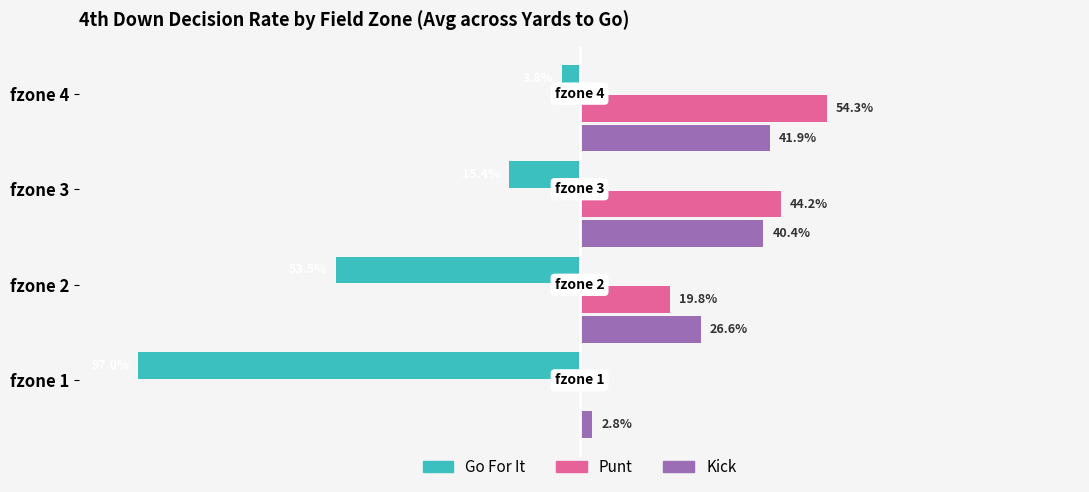

What are all the series names shown in the legend?

Go For It, Punt, Kick